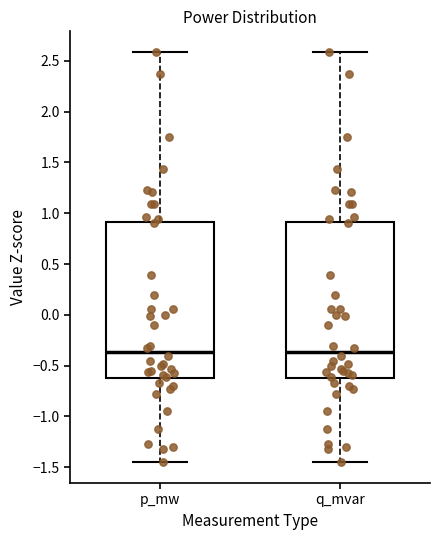

Reading left to right, read every box against the y-axis: the position of its median line, the range the box covers, and the ends of its whiskers. The values are not printed on the chart, so give them approximately, as read against the axis.

p_mw: median -0.35, box -0.65 to 0.90, whiskers -1.45 to 2.60
q_mvar: median -0.35, box -0.65 to 0.90, whiskers -1.45 to 2.60